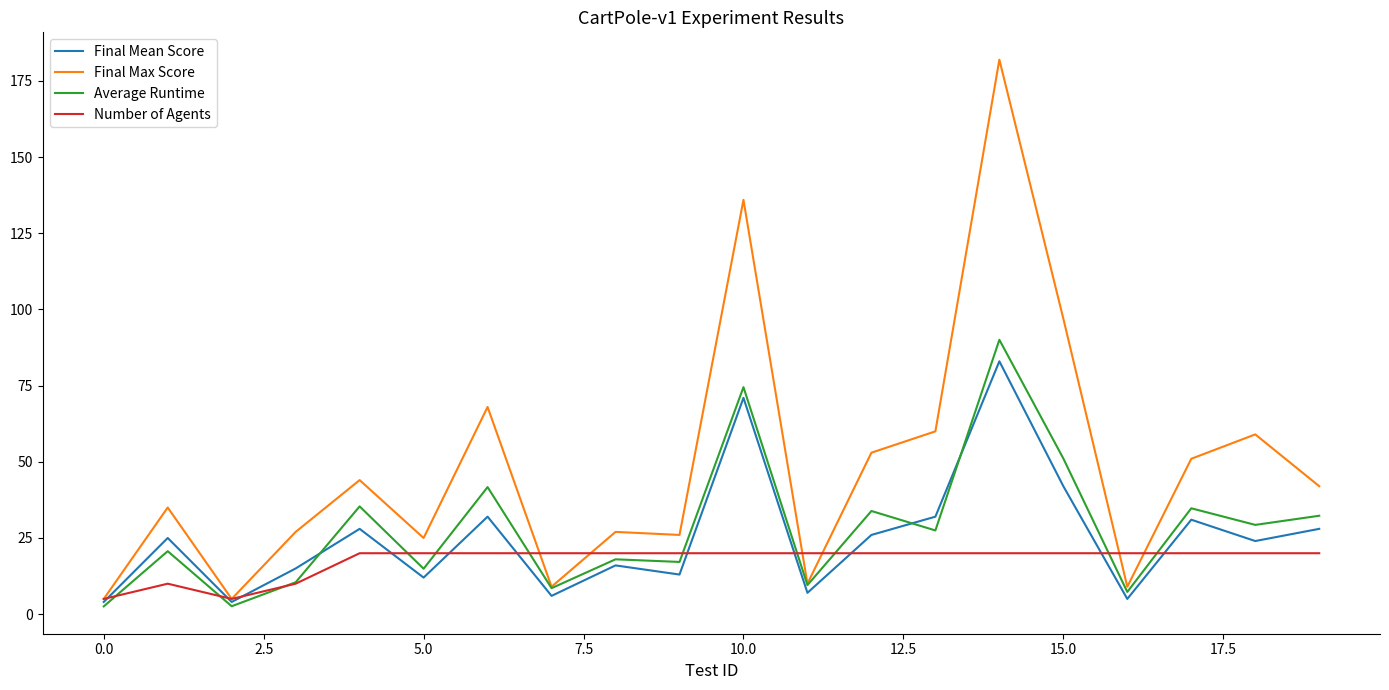

Which series has the largest total across all categories?

Final Max Score